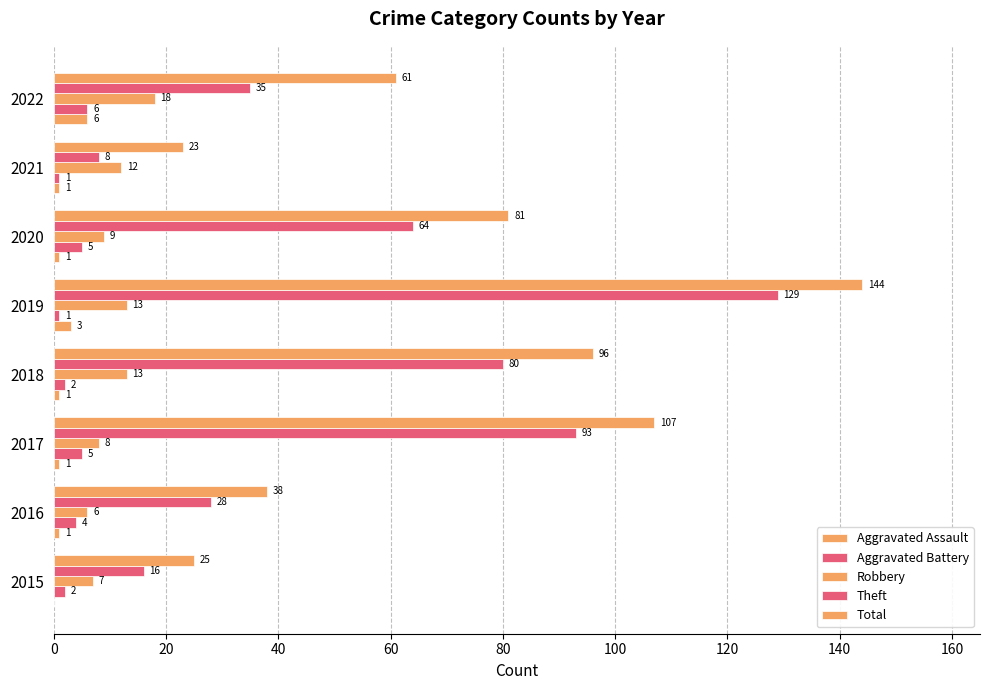

What is the difference between the second highest and minimum values in the Aggravated Assault series?

3